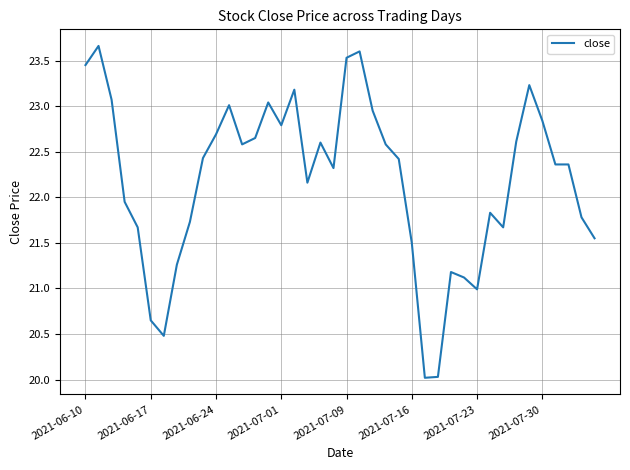

What is the greatest value displayed?

23.7